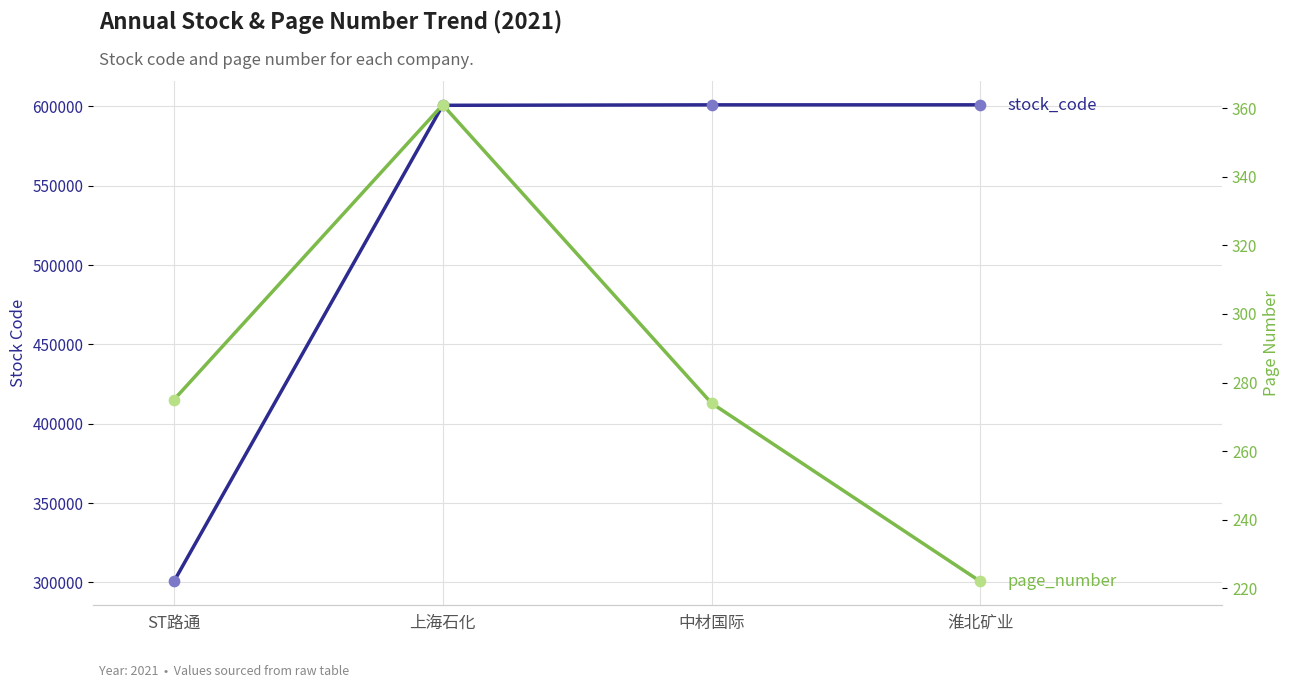

Is the value of page_number at 上海石化 greater than the value of stock_code at 淮北矿业?

No